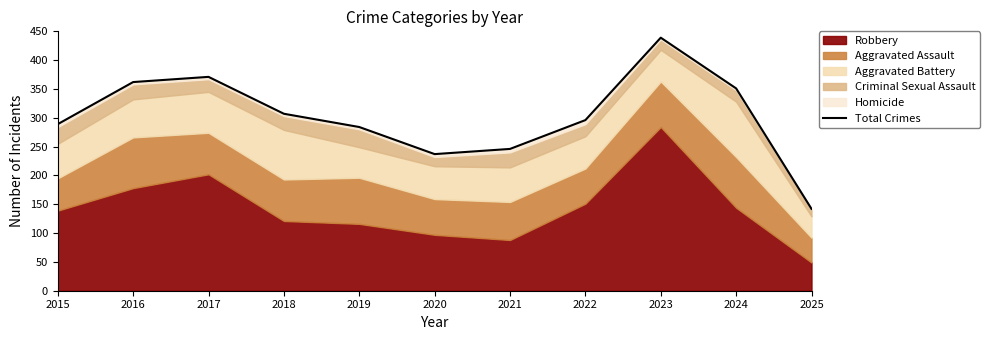

Does the chart have visible grid lines?

No